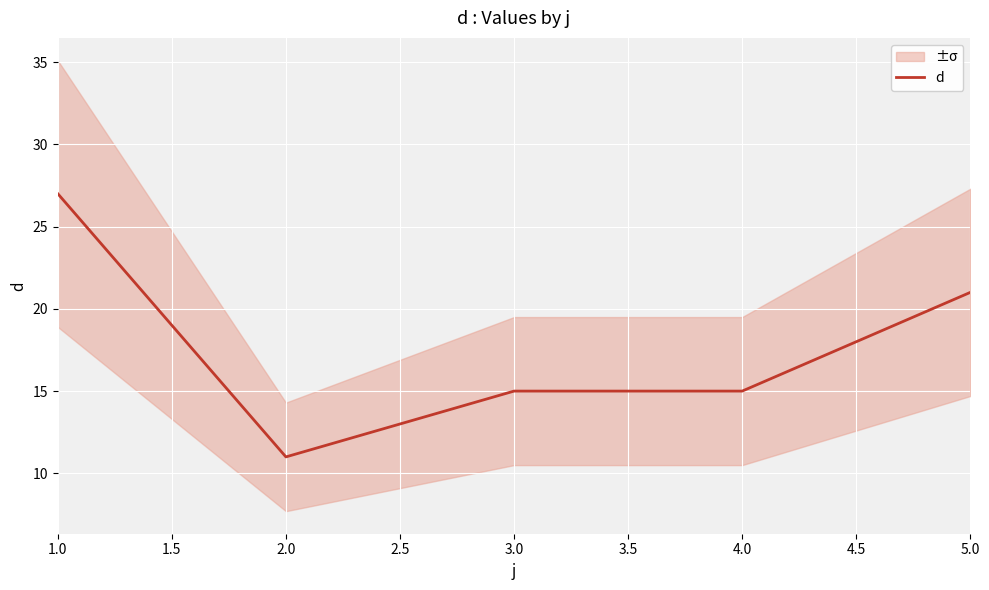

Reading right to left, list all the values displayed in this chart.

21	15	15	11	27